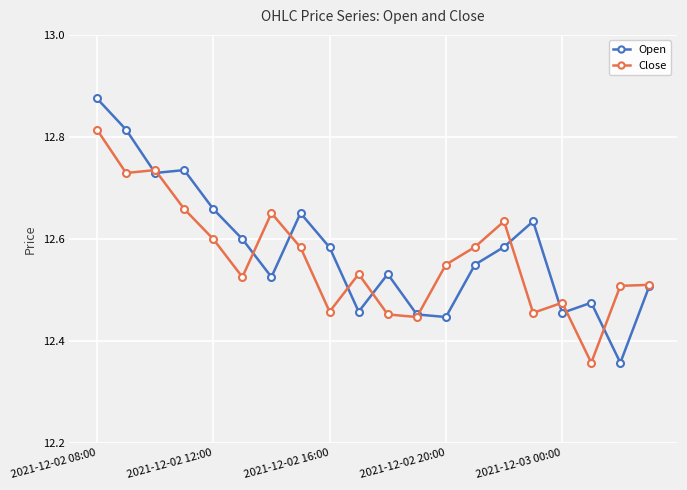

Count the Close values in the range 12 to 13.

20